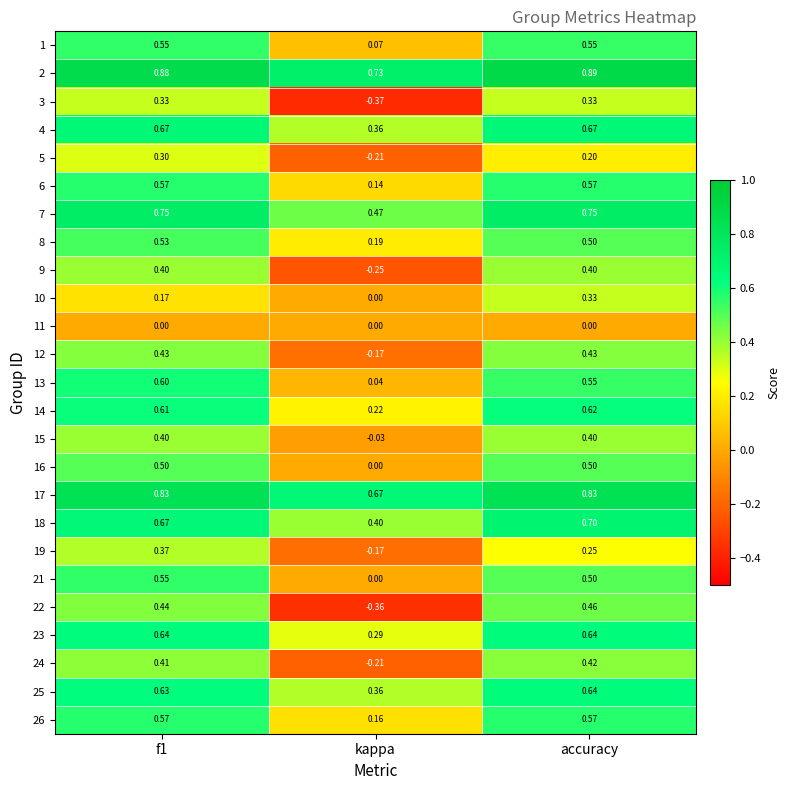

Count the number of data series in this chart.

25